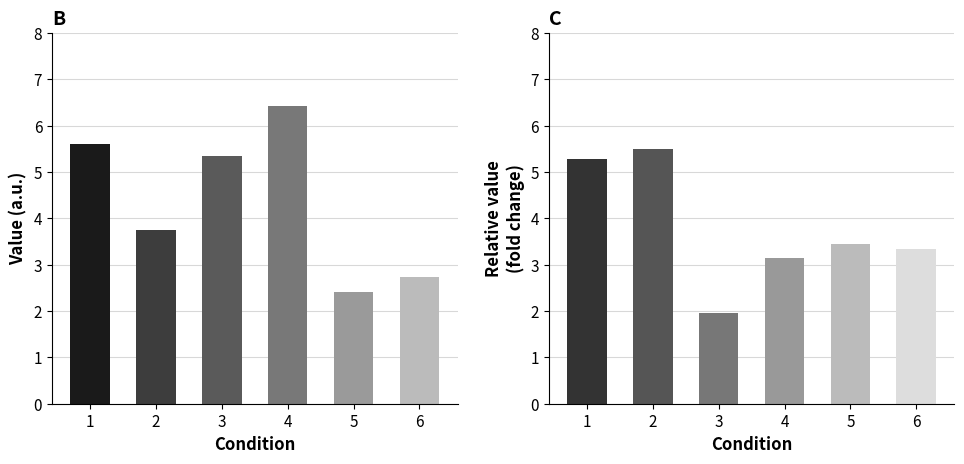

True or false: CON has a value of 1.4 at 6.

False